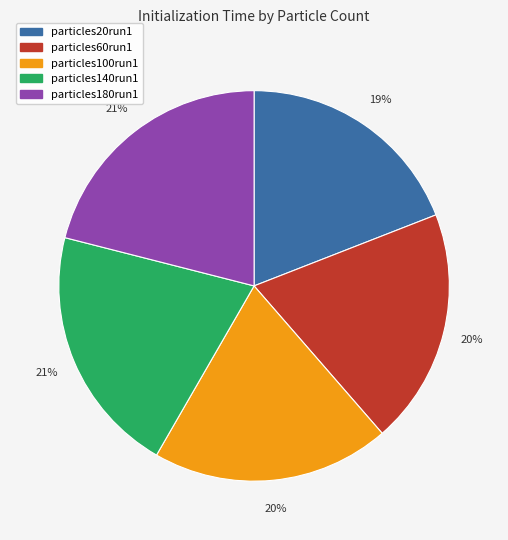

True or false: particles140run1 accounts for 21% of the total.

True